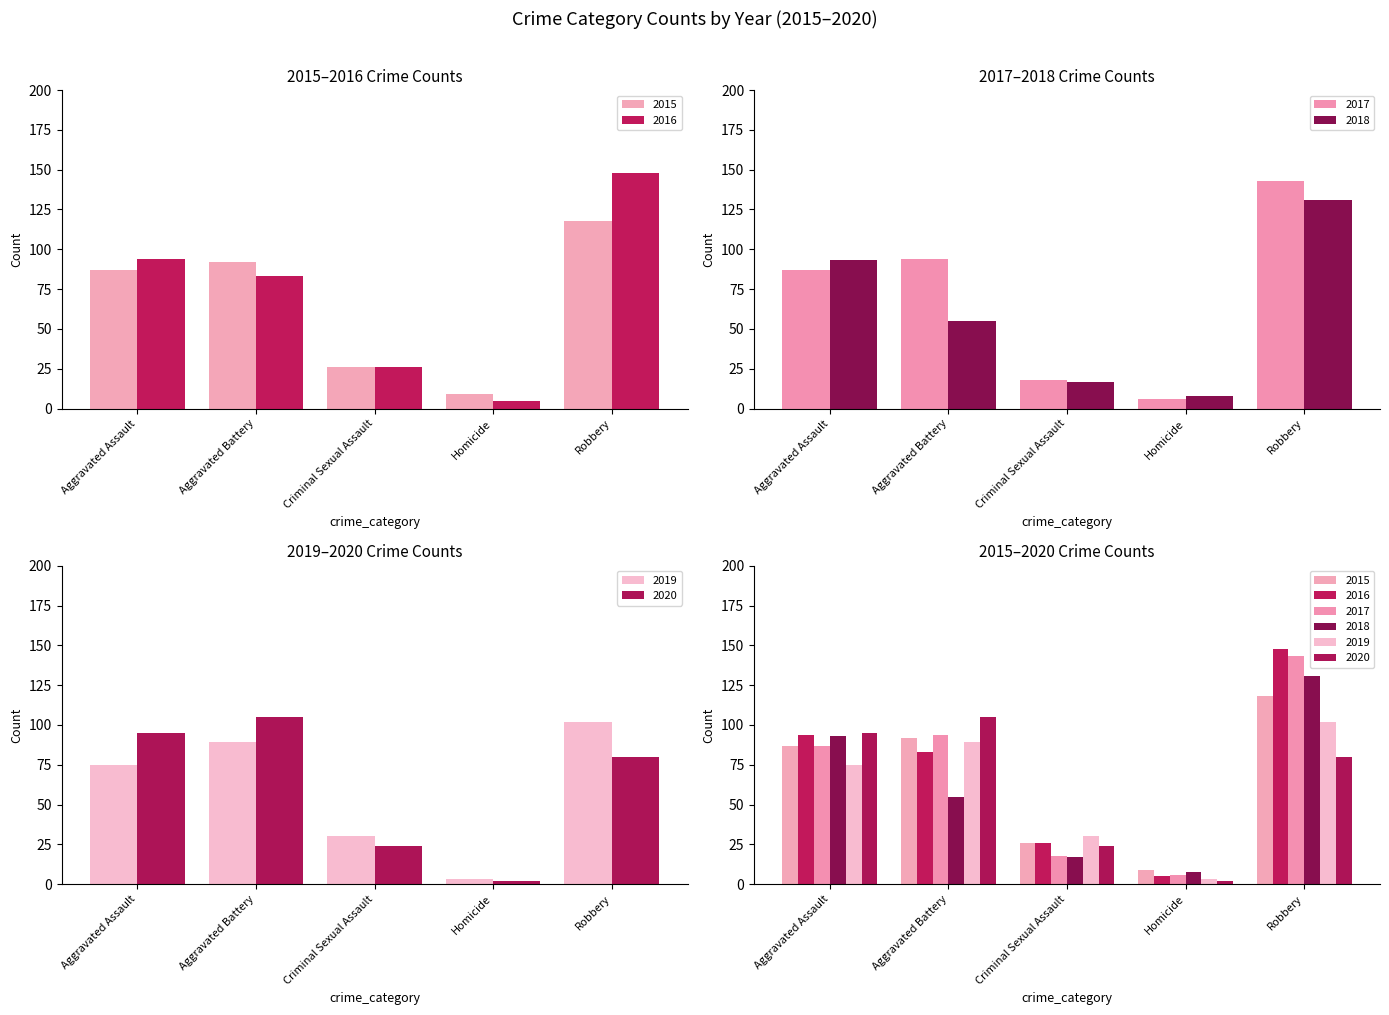

At how many categories does at least one series exceed 76?

3